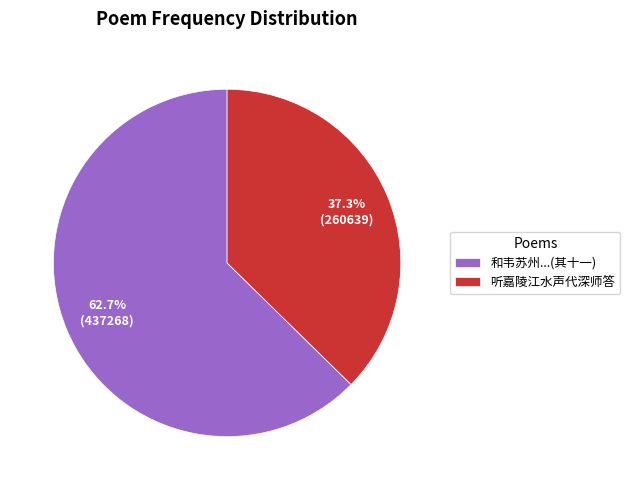

To the nearest percent, what percentage of the pie is 听嘉陵江水声代深师答?

37%